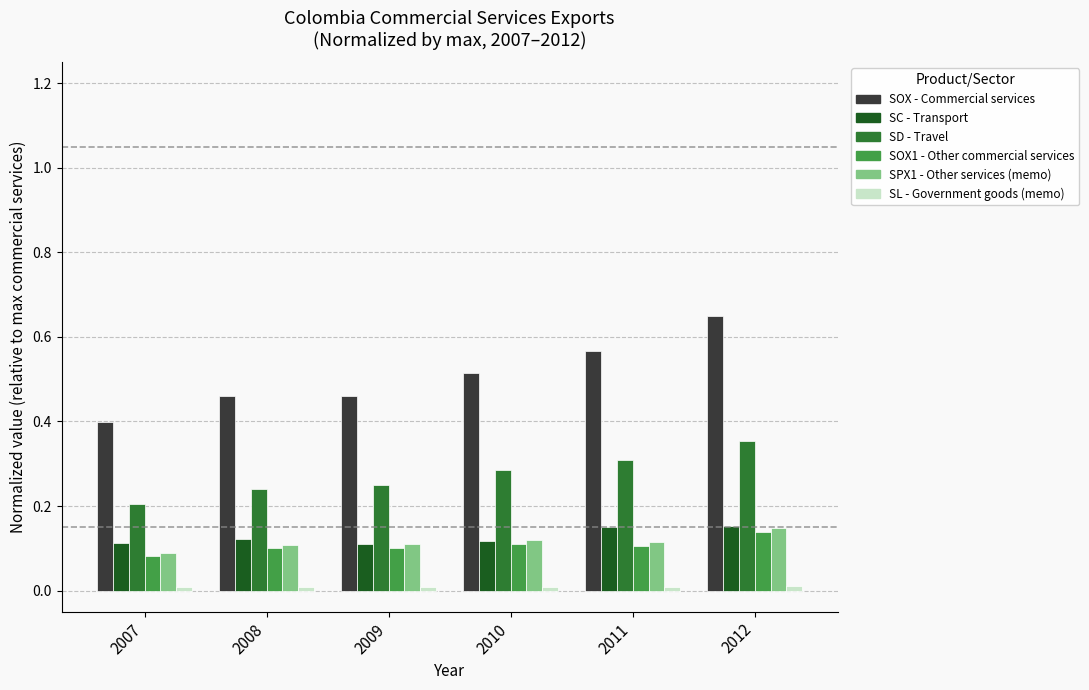

At which category is the sum across all series the highest?

2012